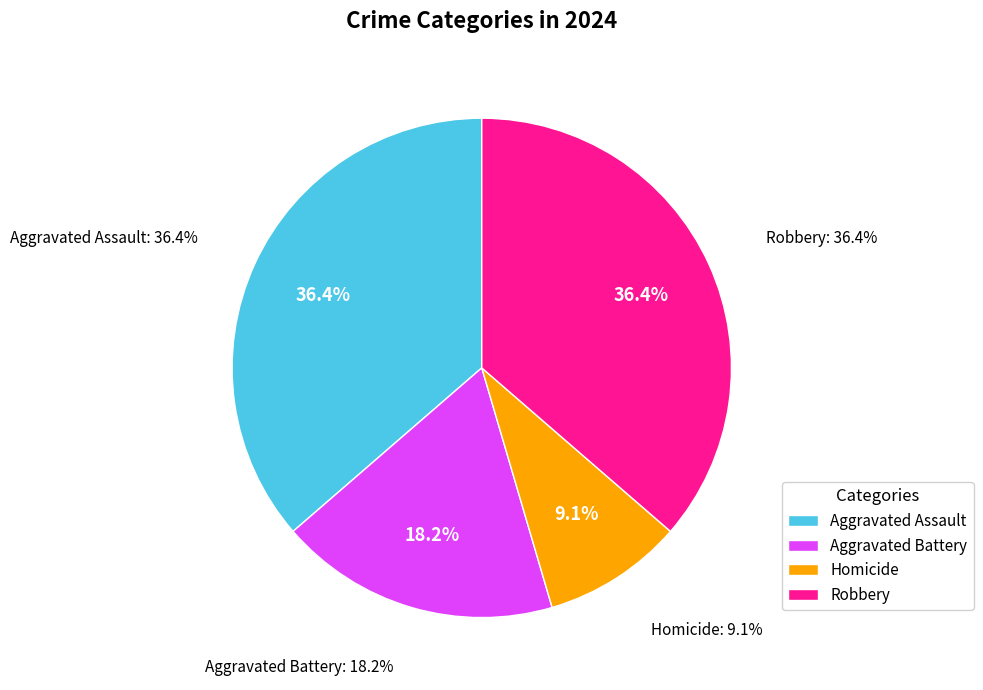

To the nearest percent, what is the average slice percentage?

25%